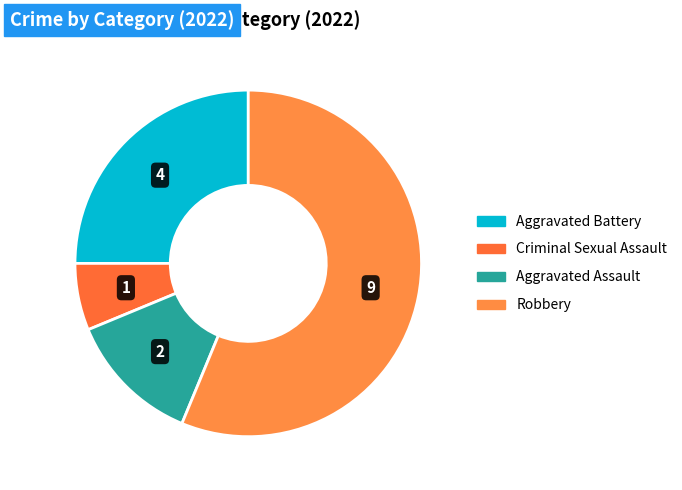

To the nearest percent, what is the average slice percentage?

25%